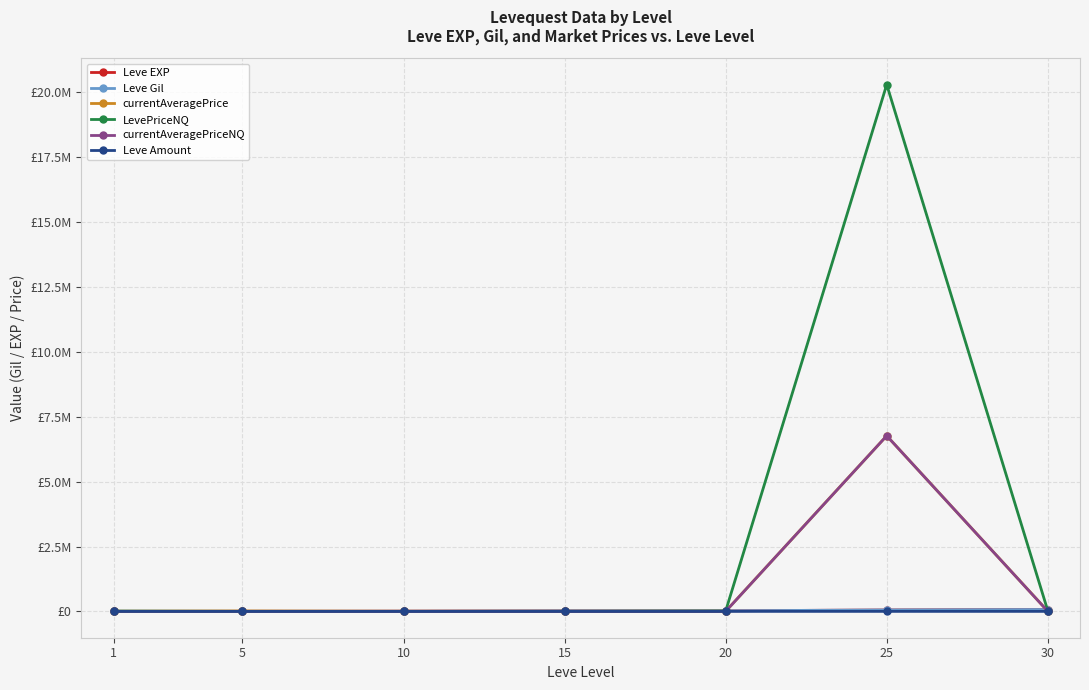

What are all the series names shown in the legend?

Leve EXP, Leve Gil, currentAveragePrice, LevePriceNQ, currentAveragePriceNQ, Leve Amount